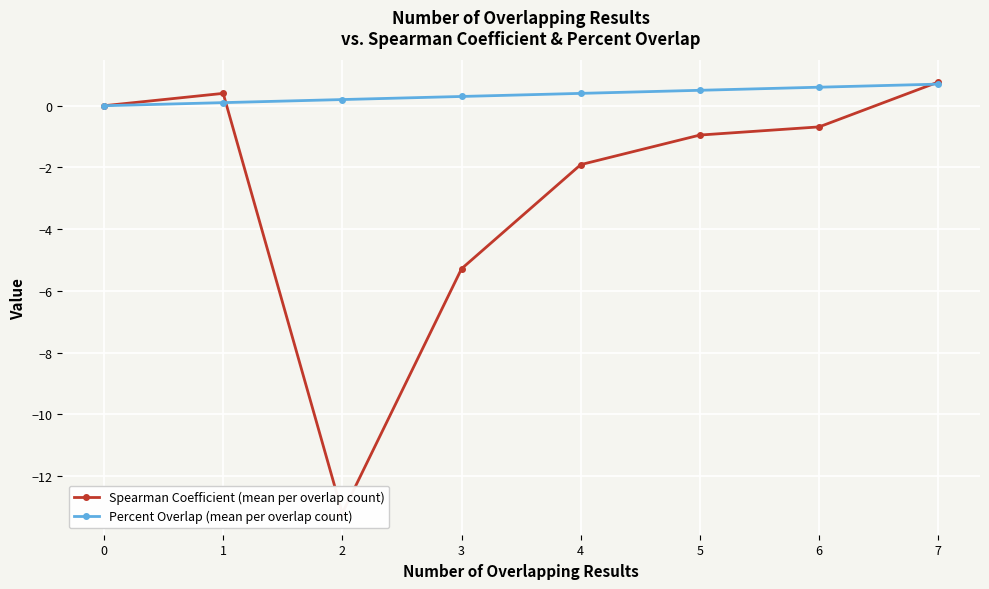

Reading right to left, transcribe all the data shown in this chart.

Spearman Coefficient (mean per overlap count): 7=0.8	6=-0.7	5=-1.0	4=-1.9	3=-5.3	2=-13.2	1=0.4	0=0.0
Percent Overlap (mean per overlap count): 7=0.7	6=0.6	5=0.5	4=0.4	3=0.3	2=0.2	1=0.1	0=0.0